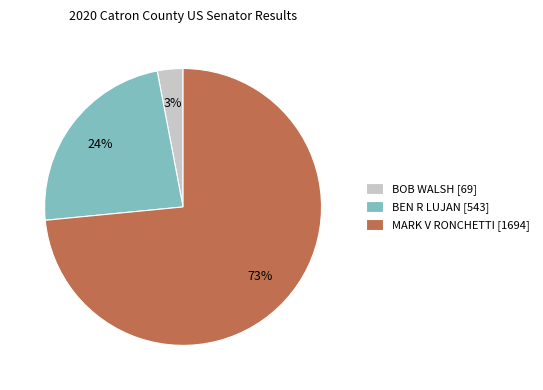

Do MARK V RONCHETTI [1694] and BOB WALSH [69] together represent more than half of the pie?

Yes